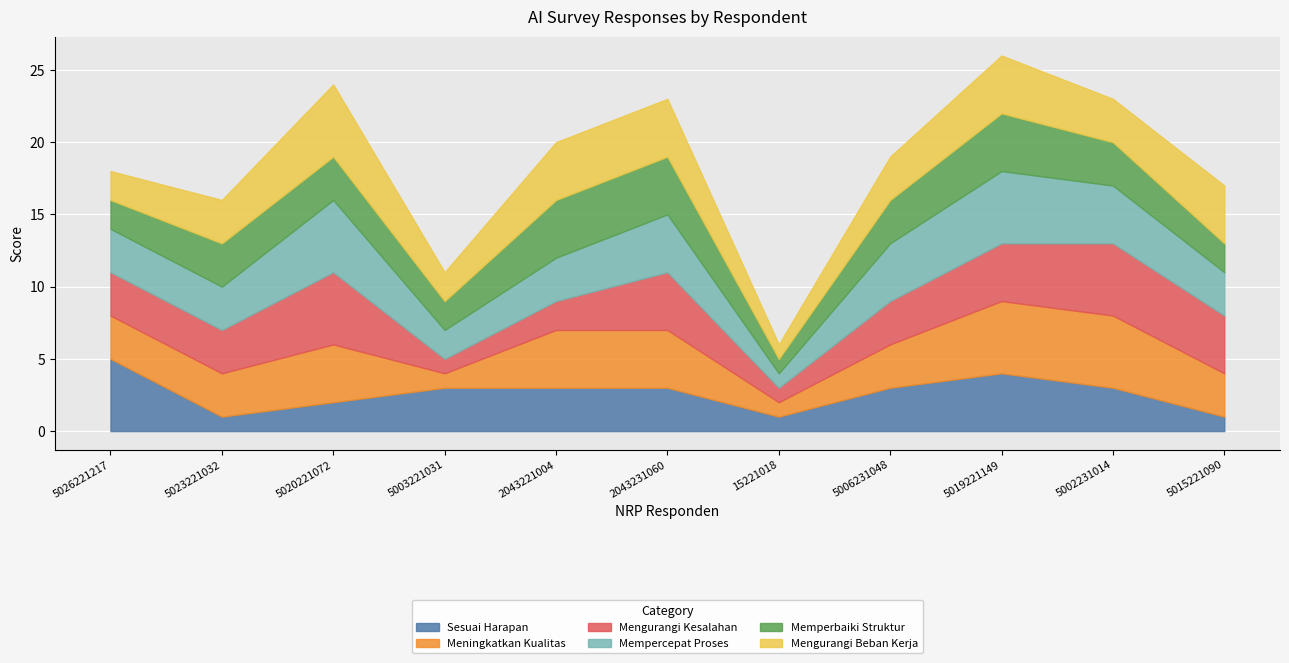

In Mengurangi Kesalahan, how many points are higher than both neighbors (excluding endpoints)?

3